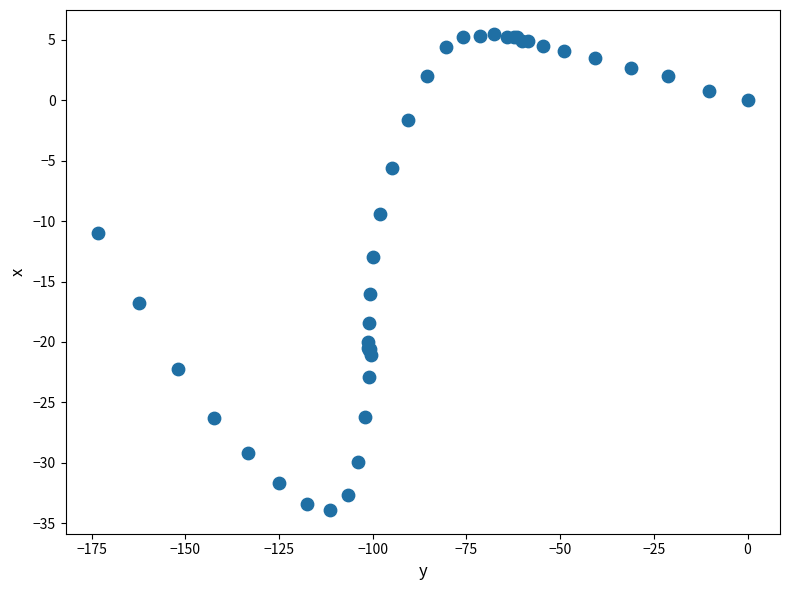

What Y value in the scatter plot is closest to -14?

-13.0